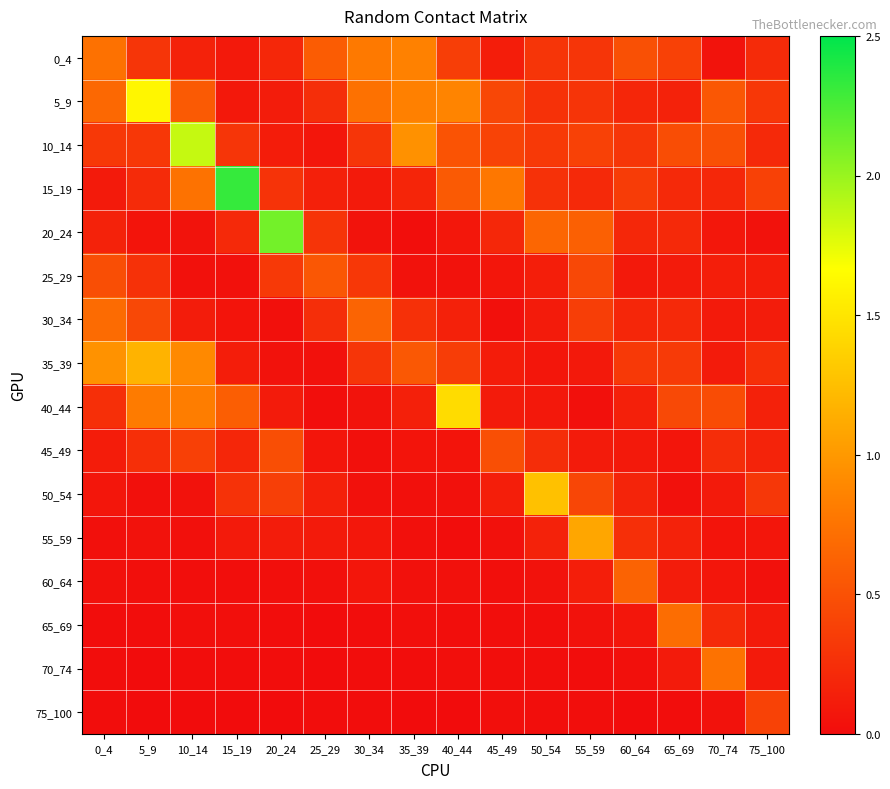

What is the total value across all series at 70_74?

3.6